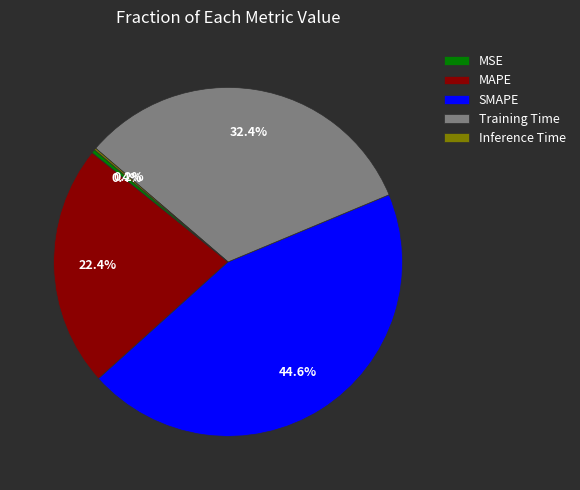

Do Training Time and MAPE together represent more than half of the pie?

Yes